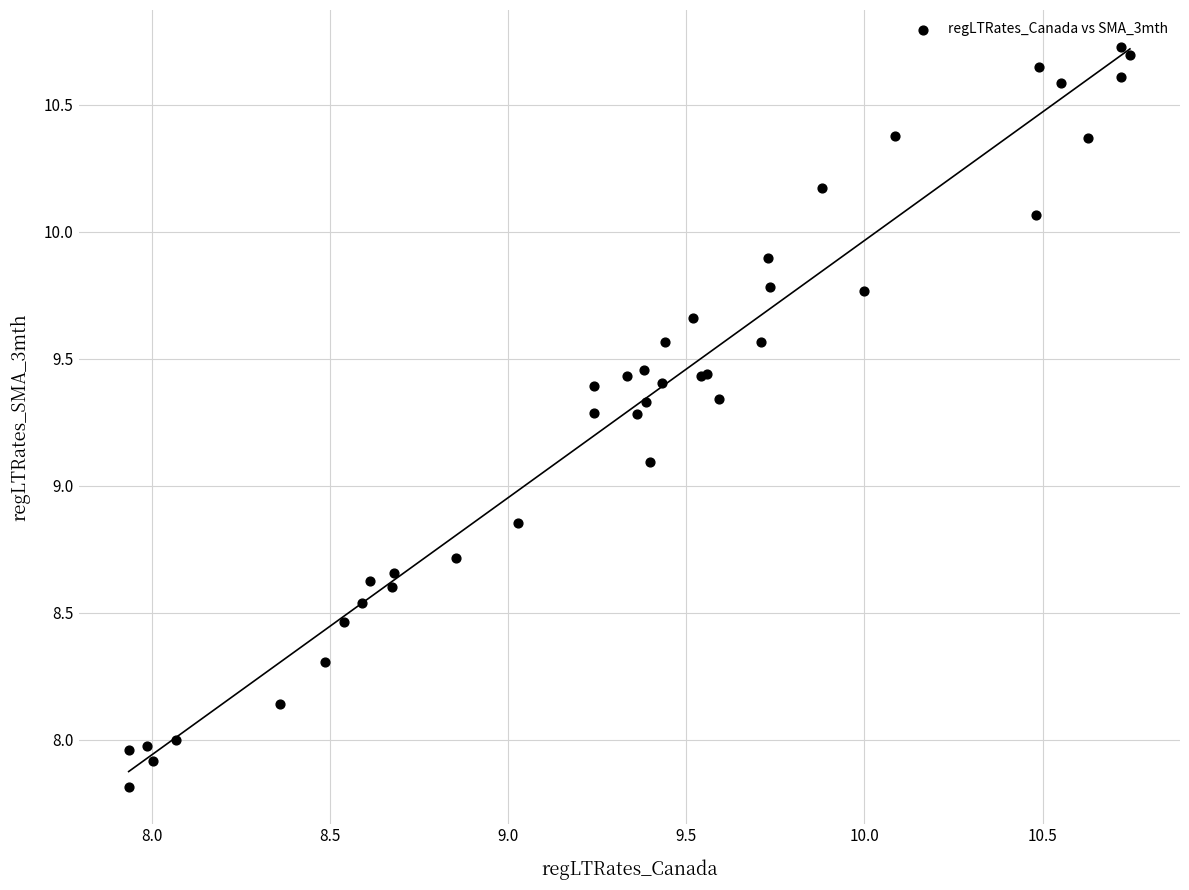

What Y value in the scatter plot is closest to 9?

9.1